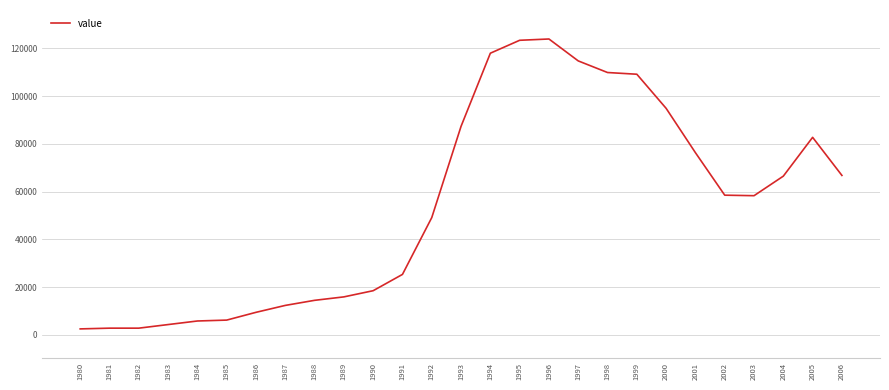

True or false: the data shows 2787 at 1981.

True